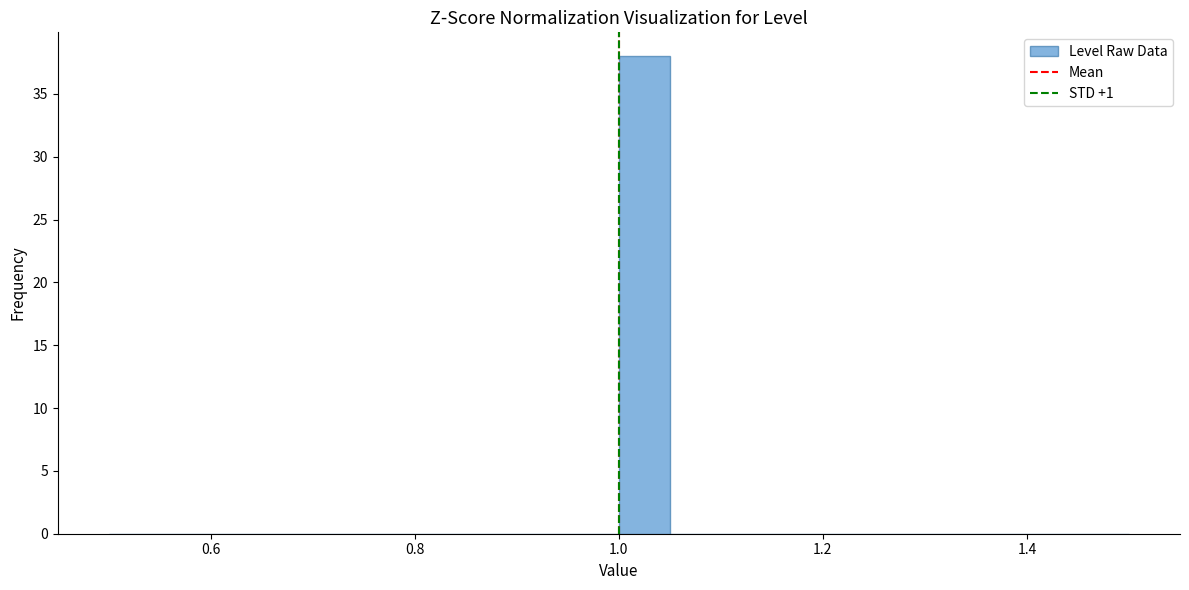

Read against the x-axis, roughly where is the centre of the tallest bar?

1.02